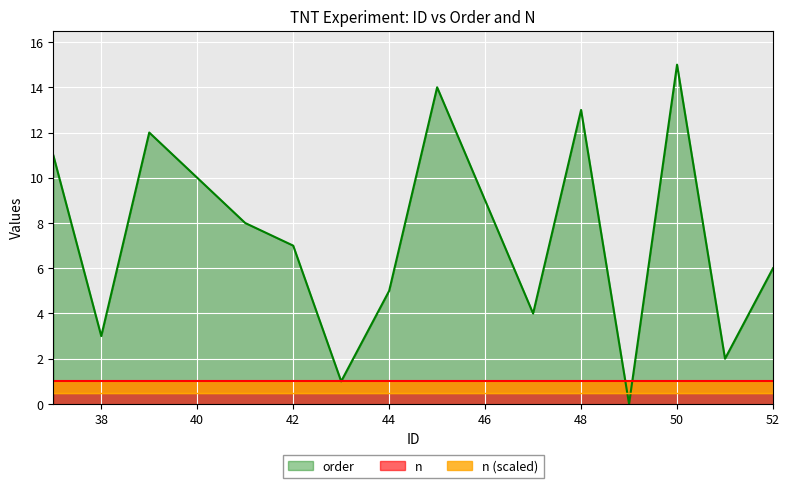

List the labels in order of value, smallest first.

49, 43, 51, 38, 47, 44, 52, 42, 41, 46, 40, 37, 39, 48, 45, 50